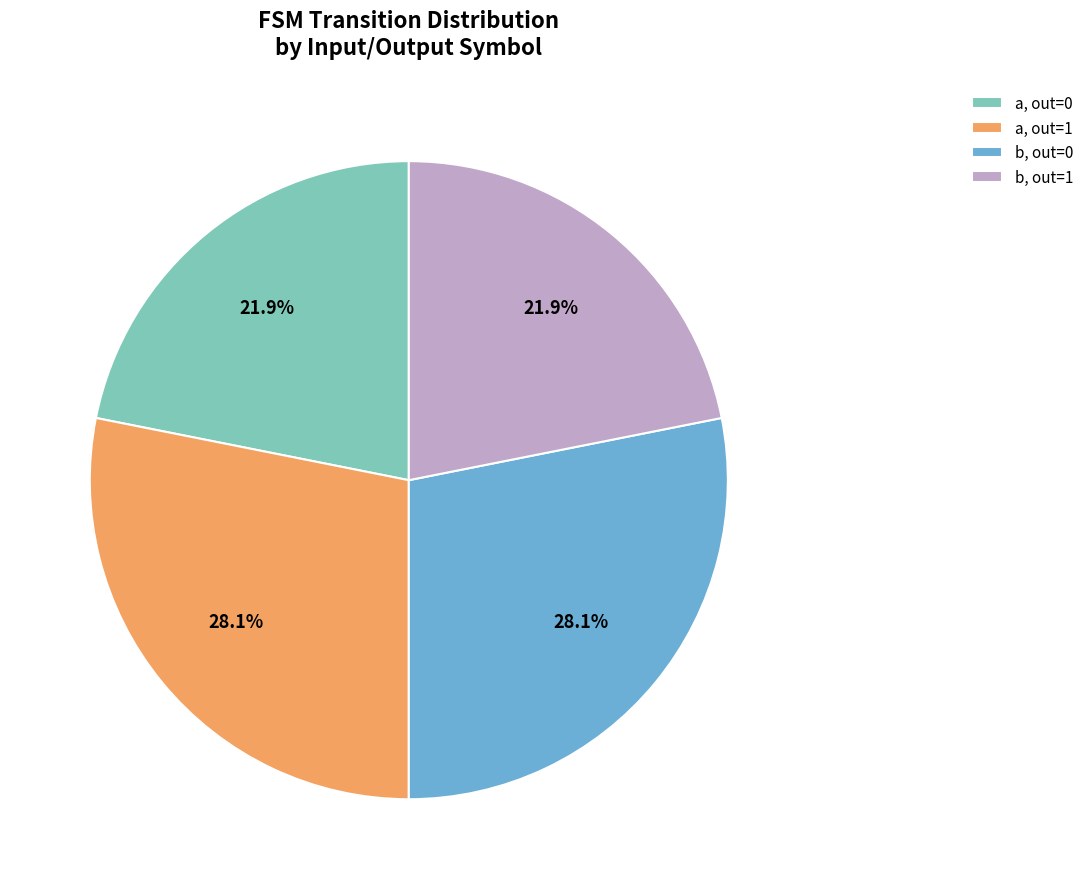

How many segments does this pie chart have?

4